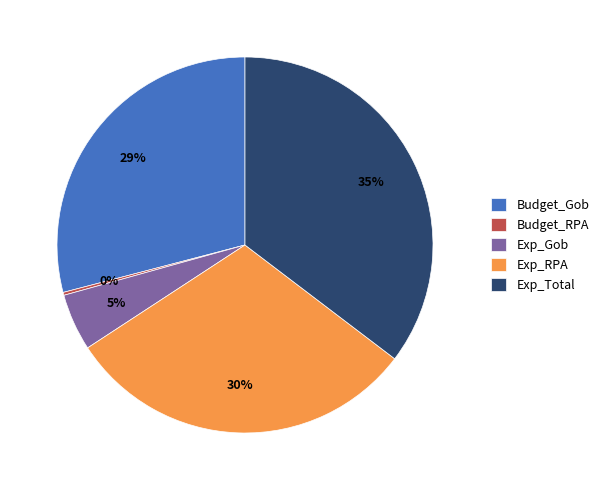

Combined, do Exp_Gob and Budget_Gob account for over 50%?

No